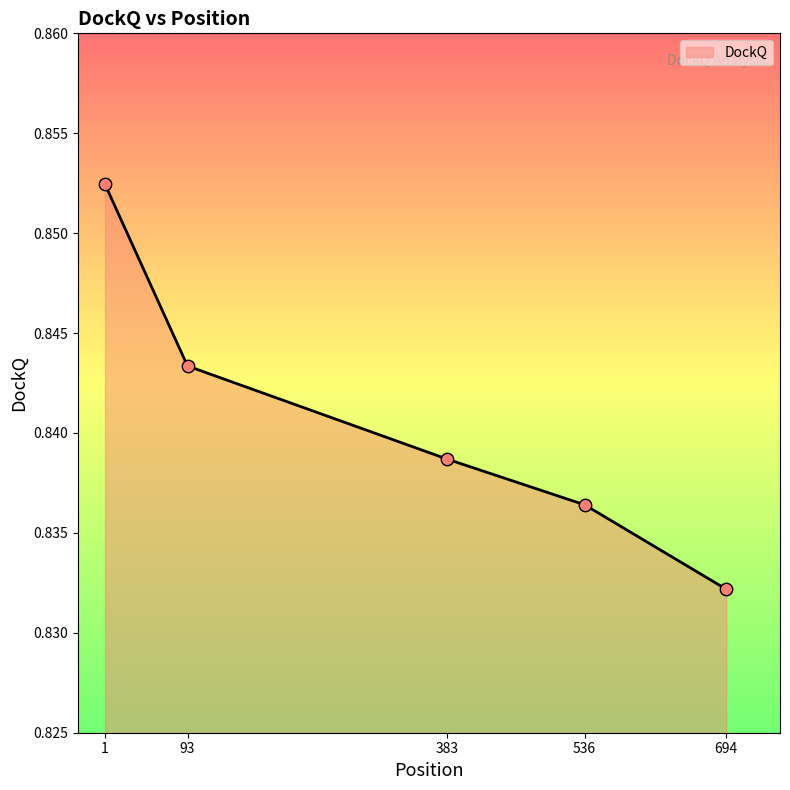

Between 1 and 694, which is larger?

1